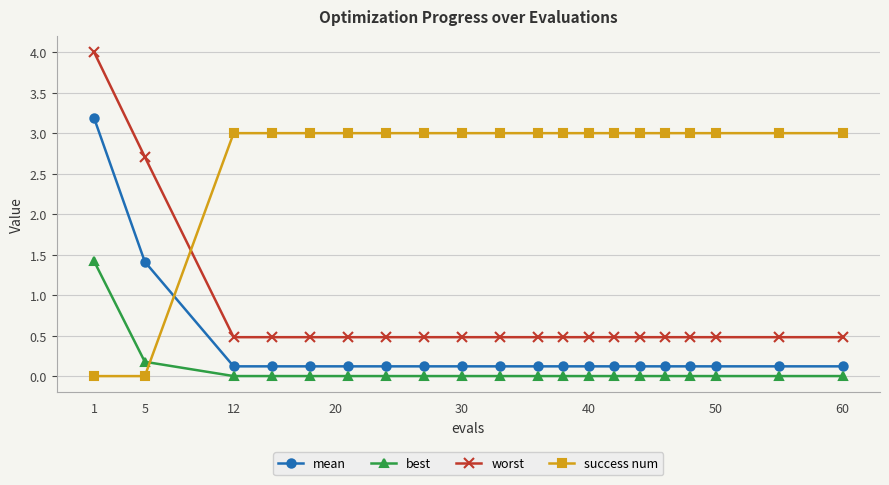

Does the chart display data point markers on the line(s)?

Yes